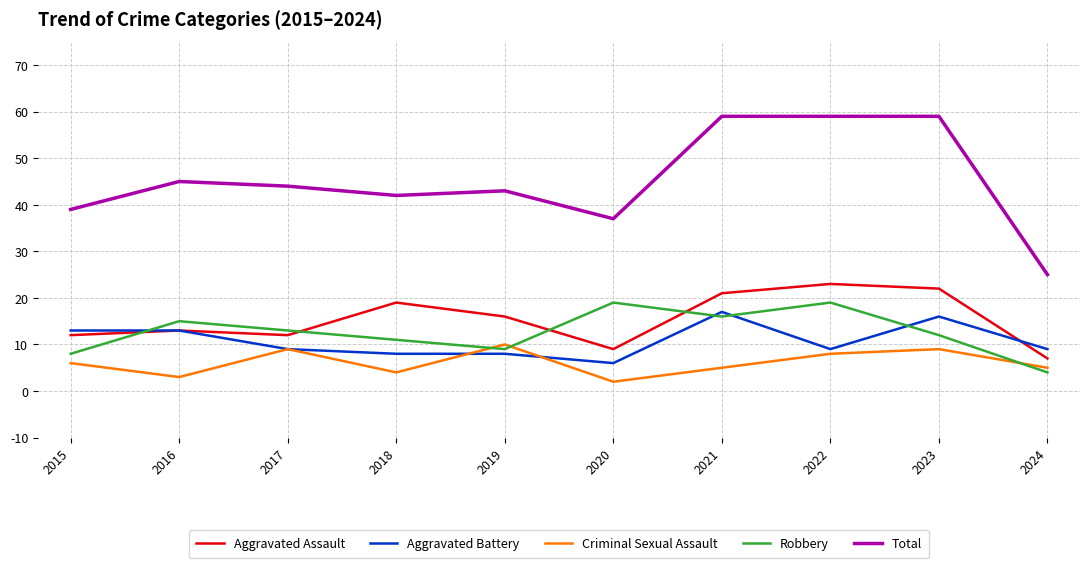

Is the value of Aggravated Assault at 2022 greater than the value of Robbery at 2024?

Yes